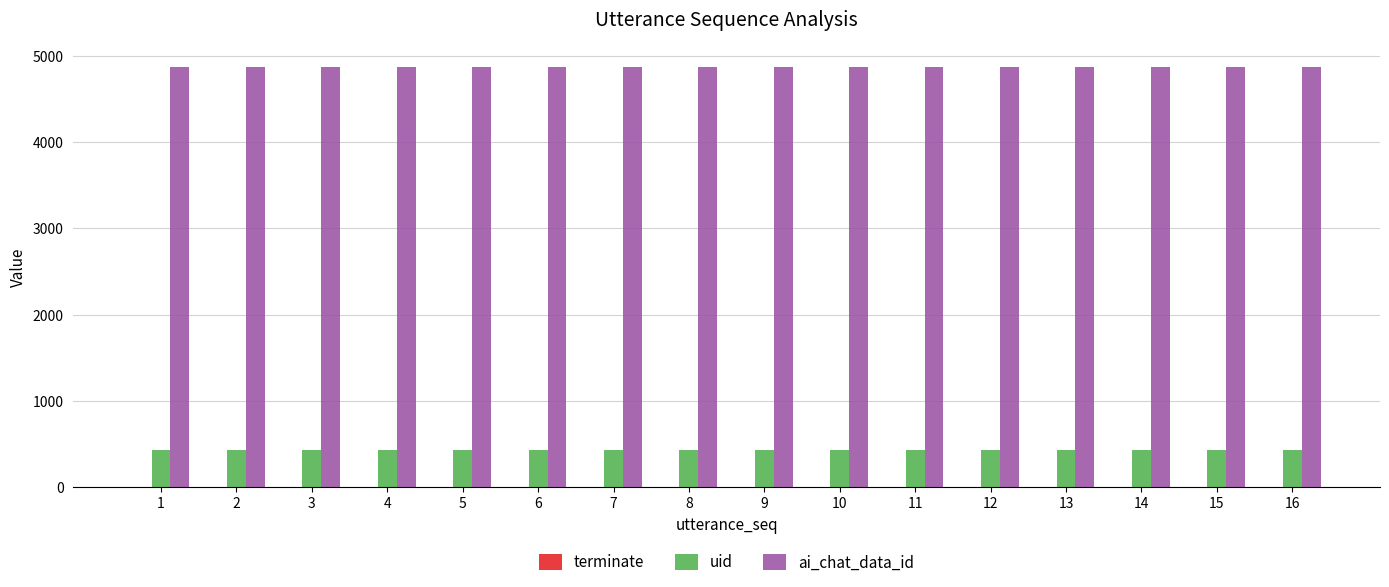

Which series has the largest total across all categories?

ai_chat_data_id